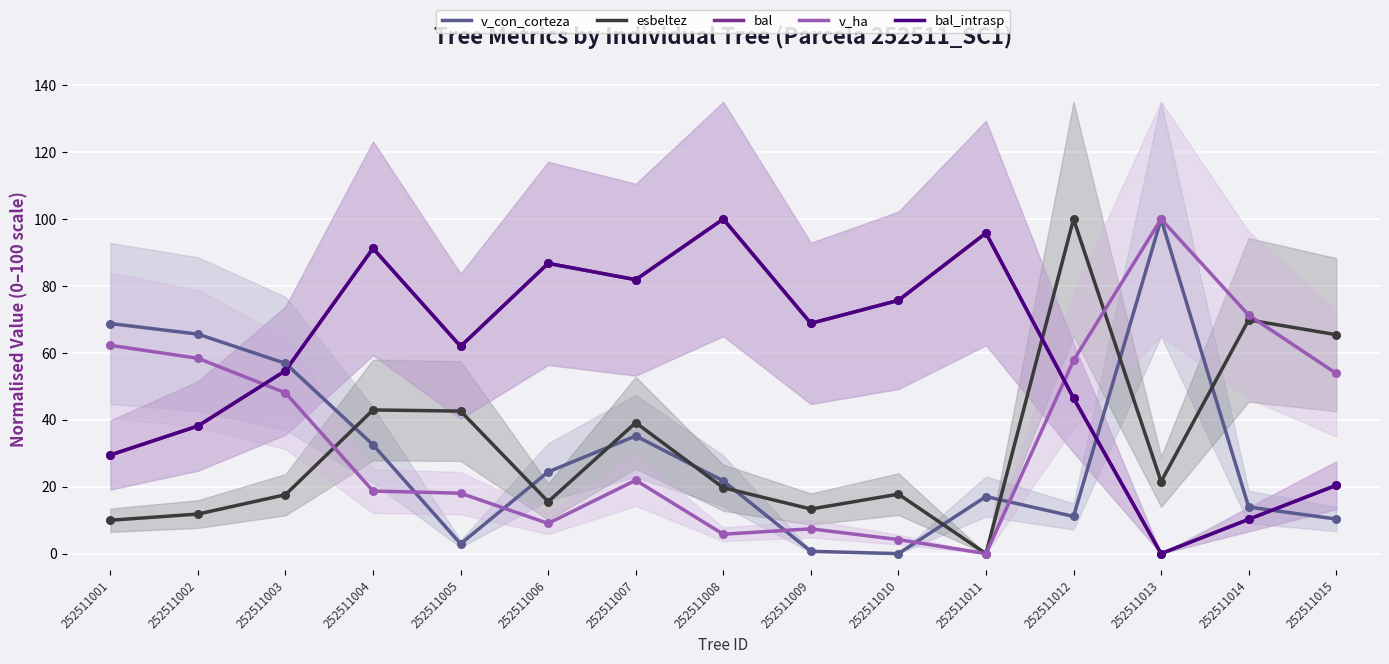

Which series has the widest spread of Y values?

v_con_corteza